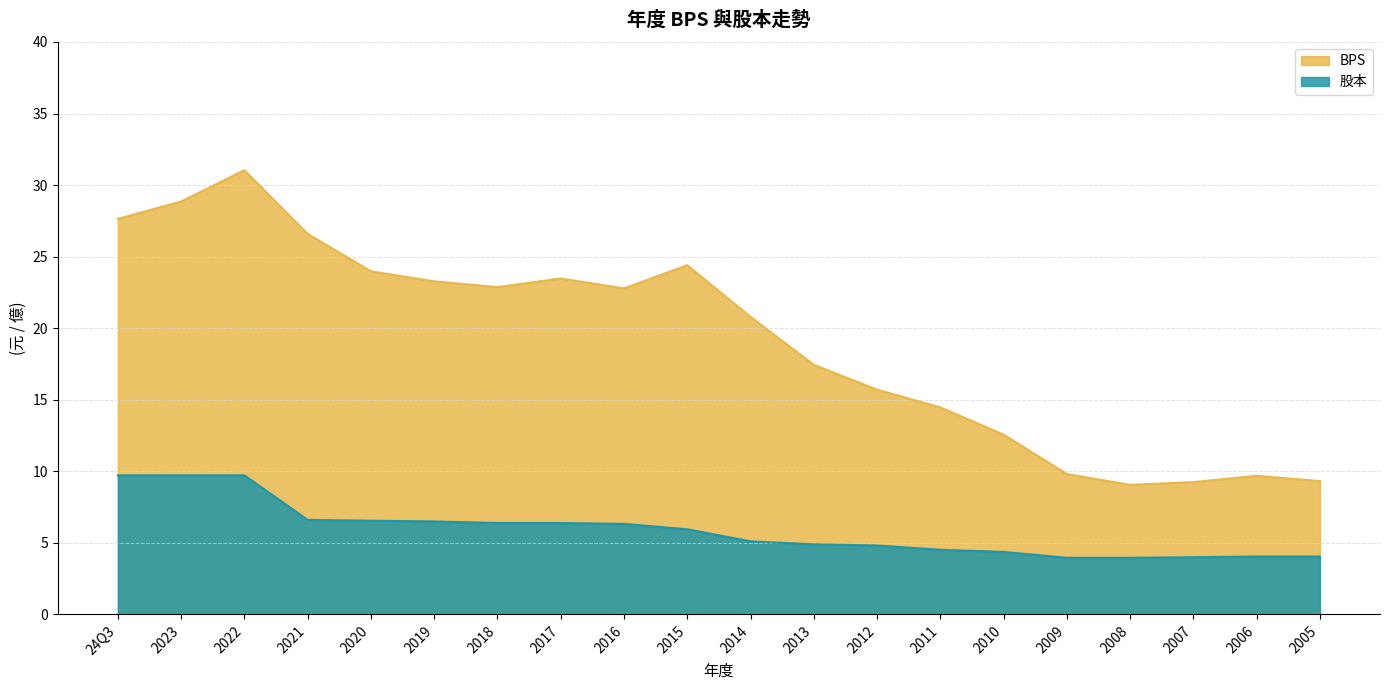

True or false: 股本 and BPS intersect in this chart.

False